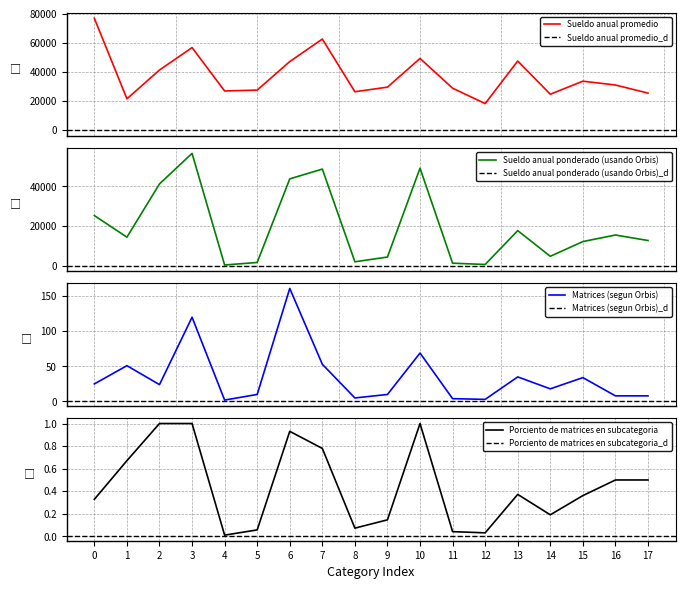

True or false: Porciento de matrices en subcategoria has a value of 0.2 at 17.

False